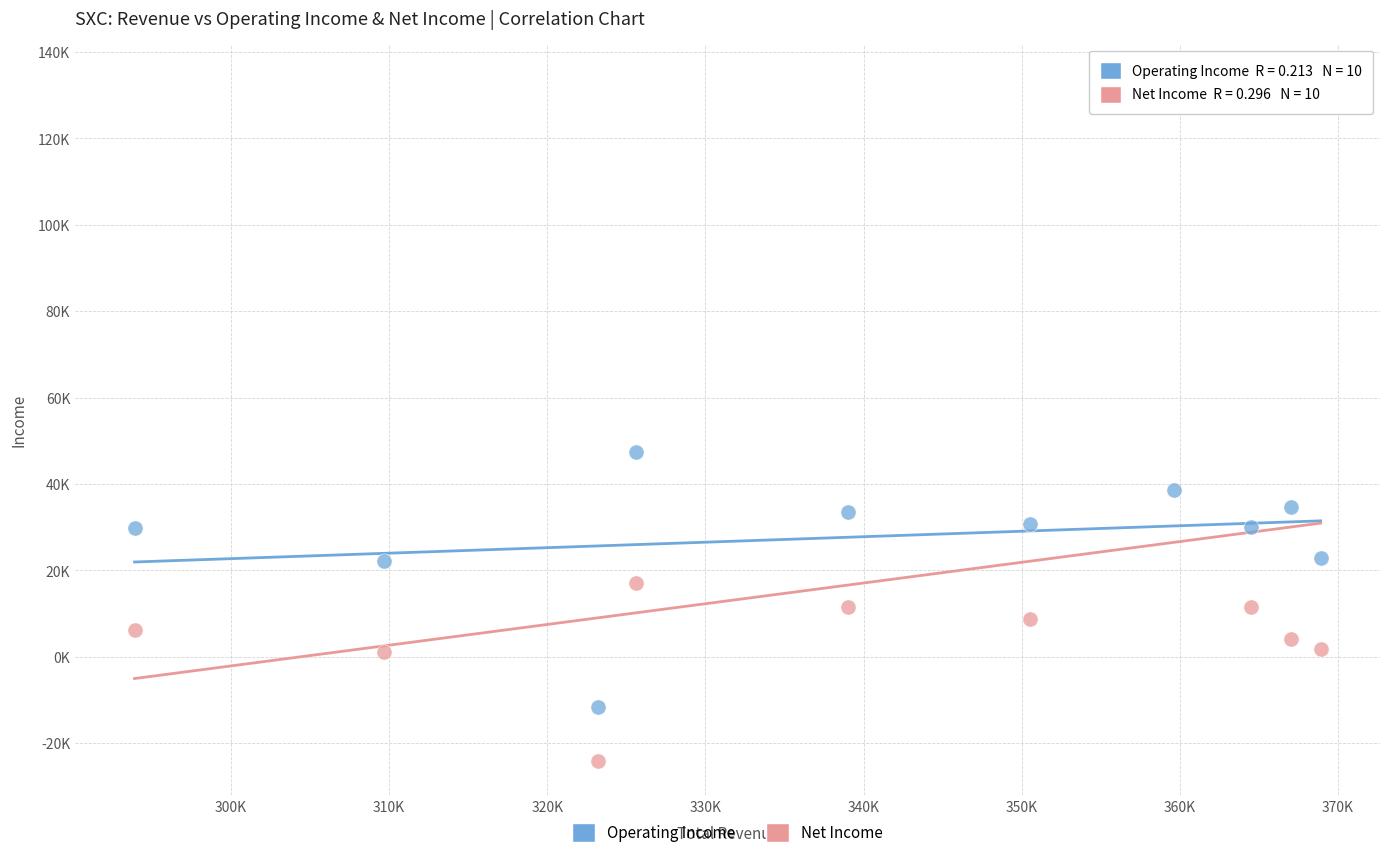

Which series contains the highest Y value?

Net Income